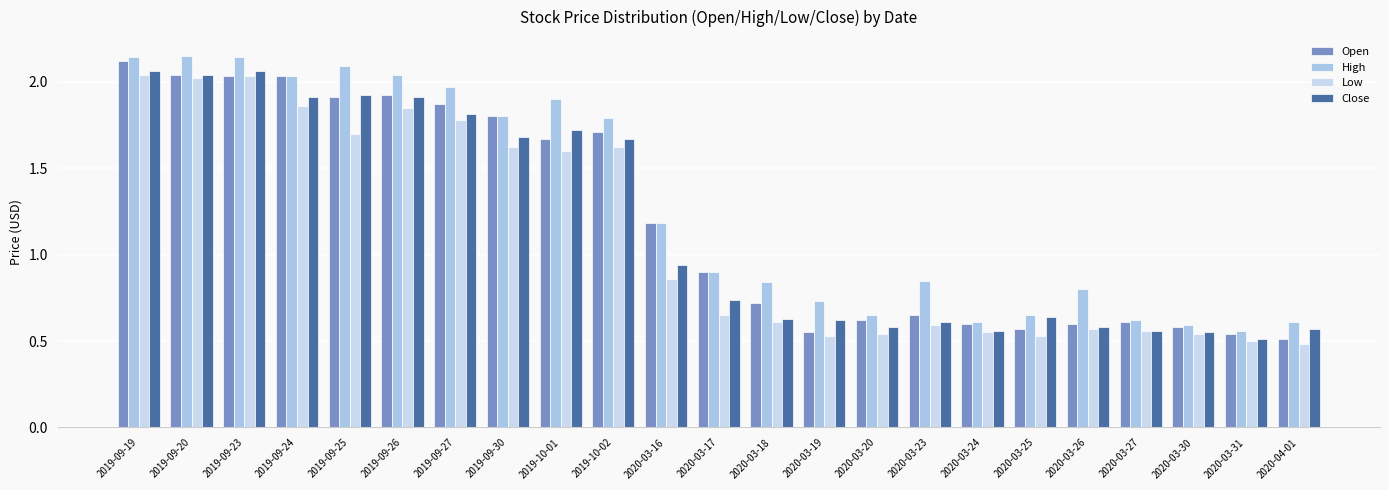

What is the maximum value shown in the chart?

2.2